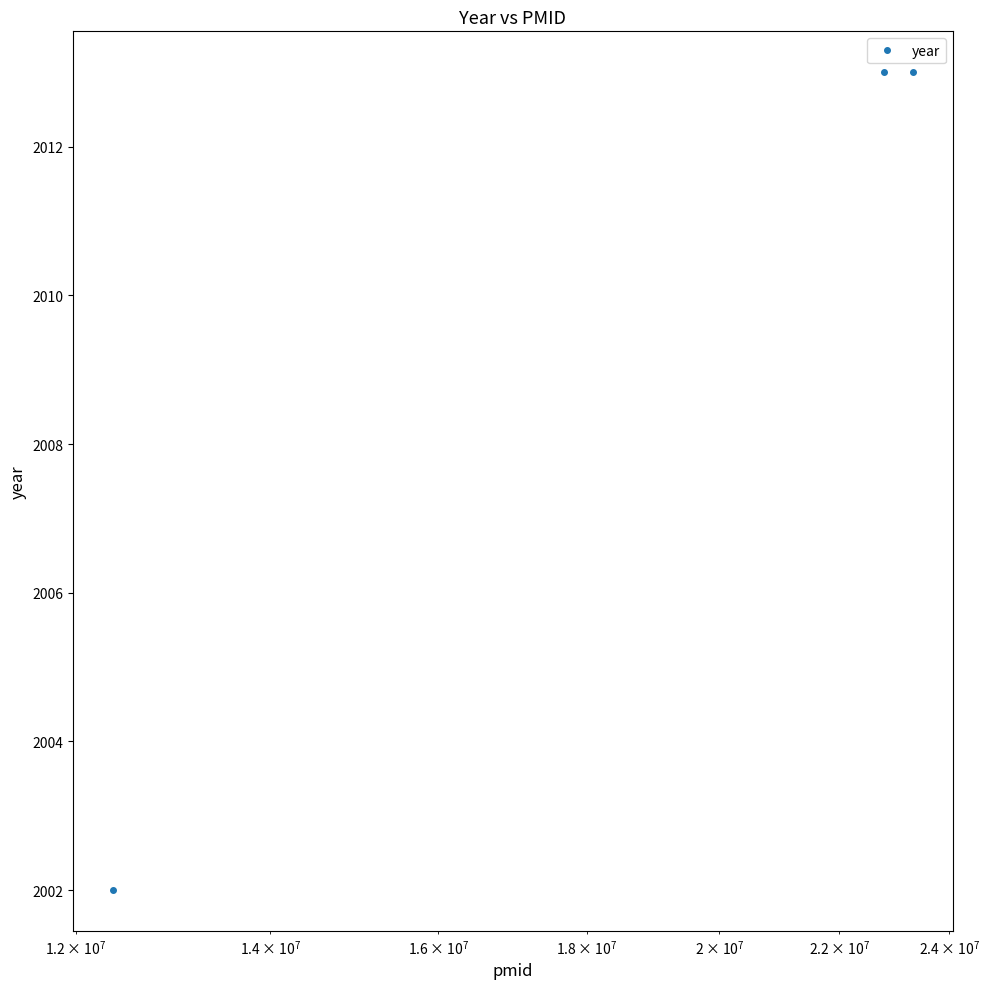

What is the difference between the maximum and minimum values?

11